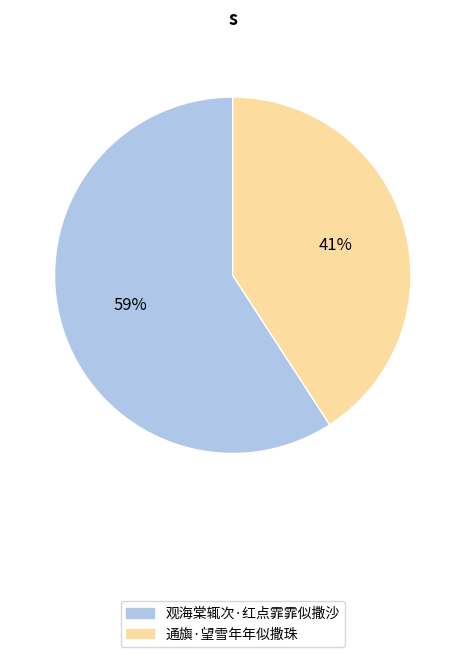

What is the ratio of the value at 通旟·望雪年年似撒珠 to the value at 观海棠辄次·红点霏霏似撒沙?

0.7